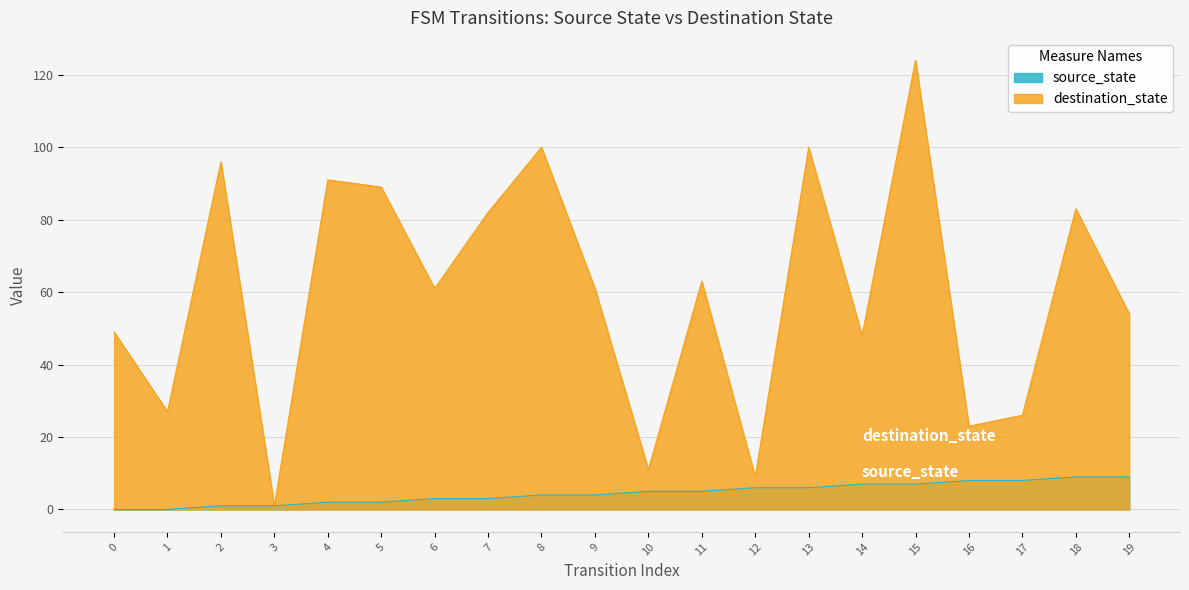

What is the value of the destination_state point at the 3rd from the left?

96